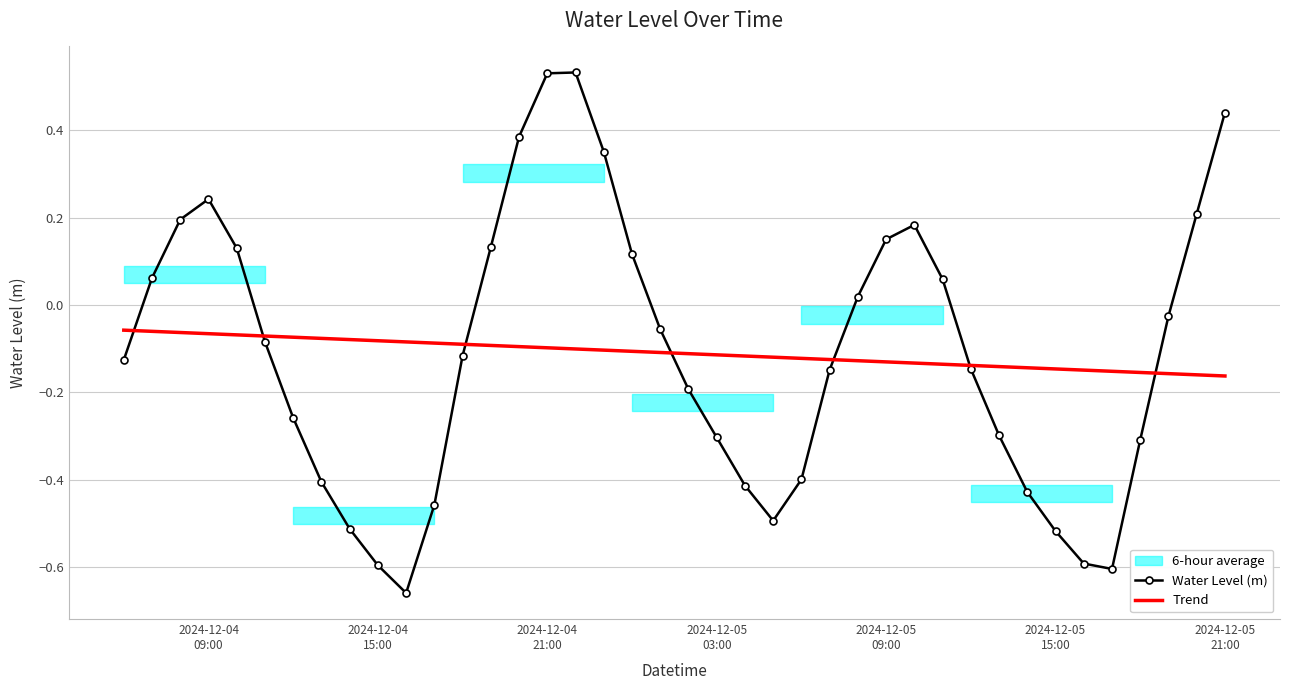

How many values in Water Level (m) are below zero?

24